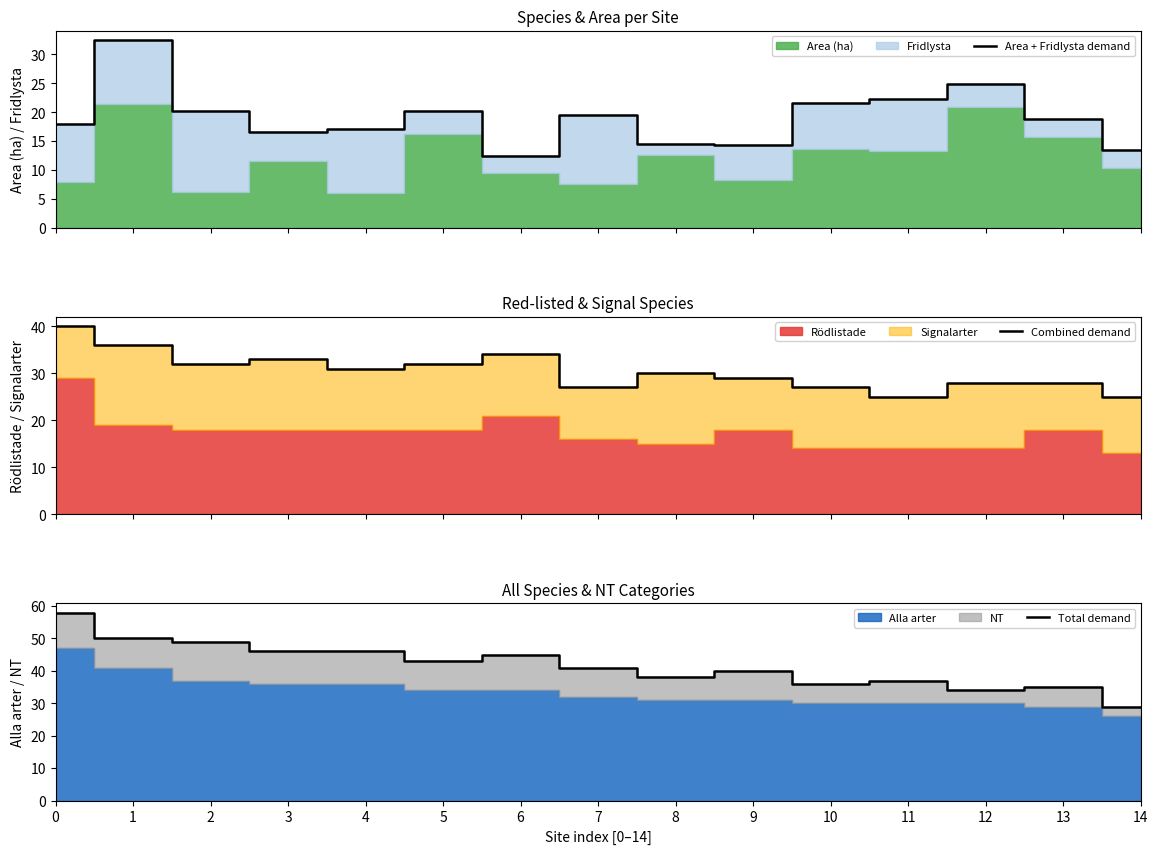

At which label is Combined demand closest to 32?

2